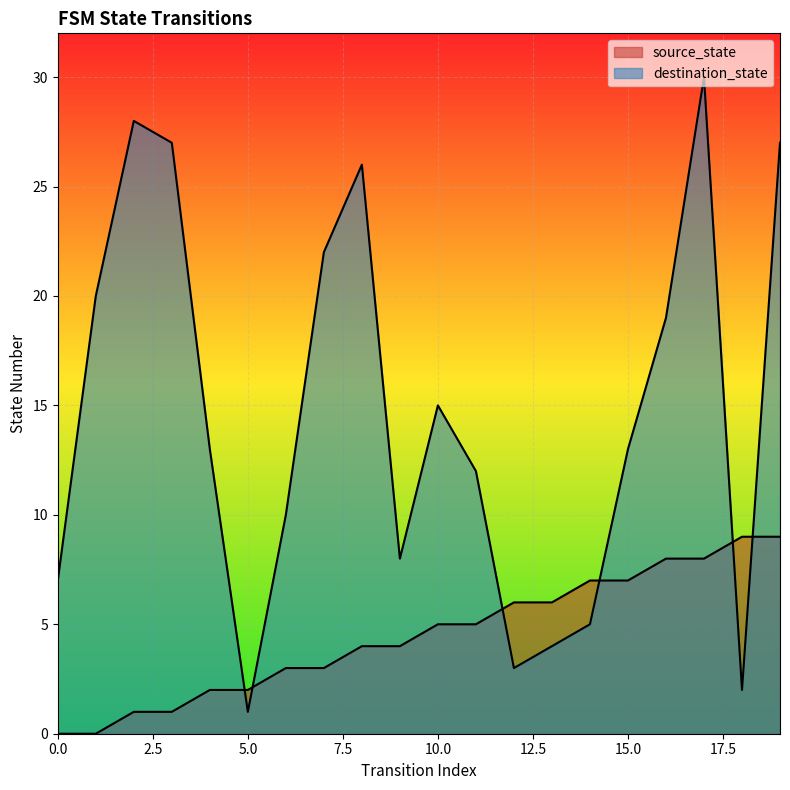

Which series ends up on top after the final intersection of source_state and destination_state?

destination_state